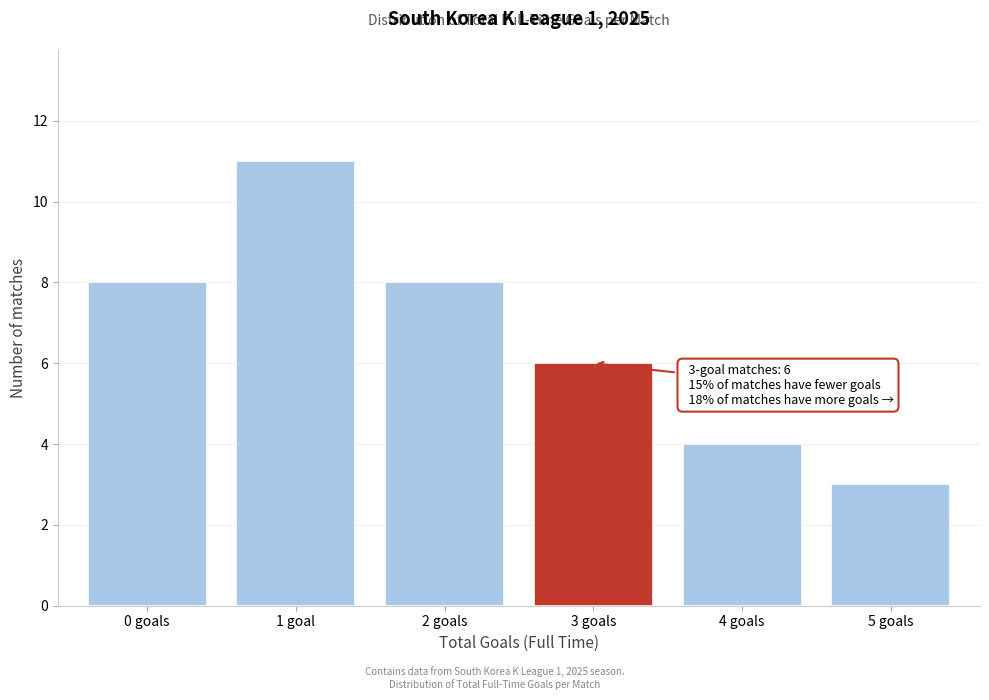

Reading right to left, what are all the values shown in this chart?

5 goals=3	4 goals=4	3 goals=6	2 goals=8	1 goal=11	0 goals=8